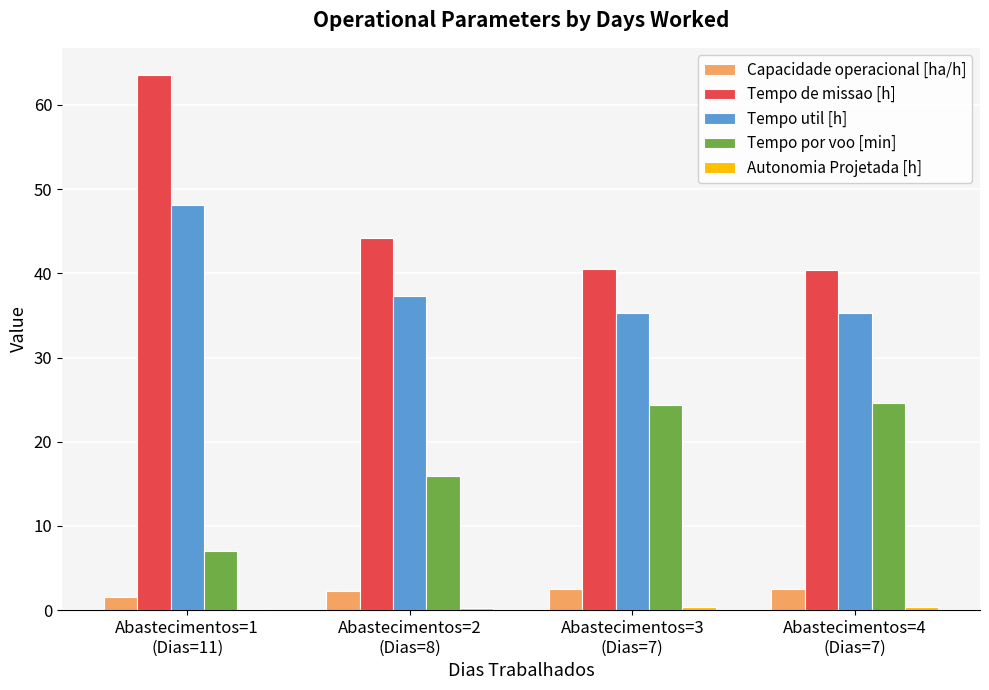

What is the highest value of the Tempo de missao [h] series?

63.6